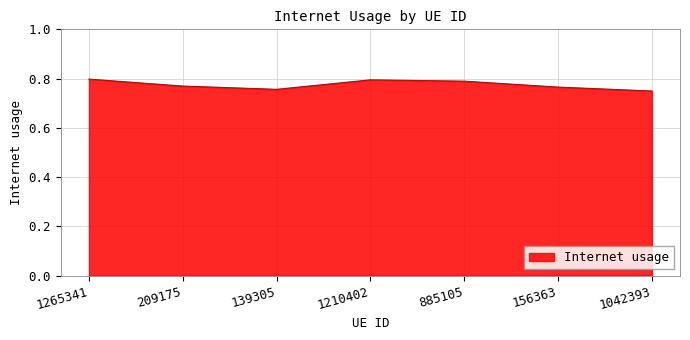

What is the sum of all values?

5.4